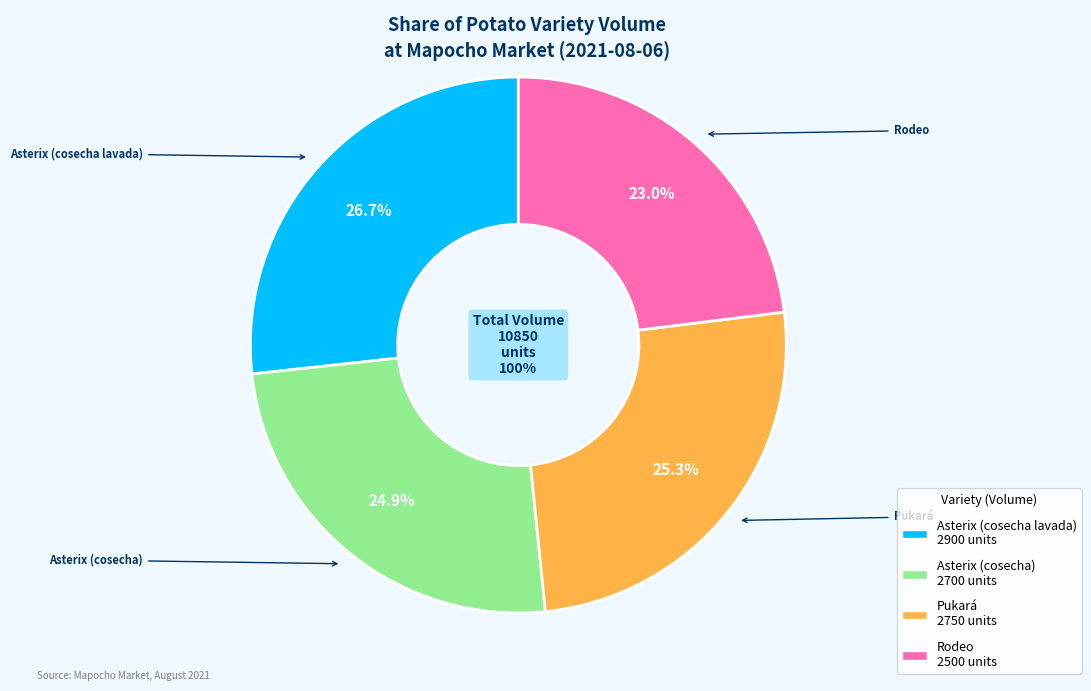

What is the change in value from Asterix (cosecha lavada) to Rodeo?

-400